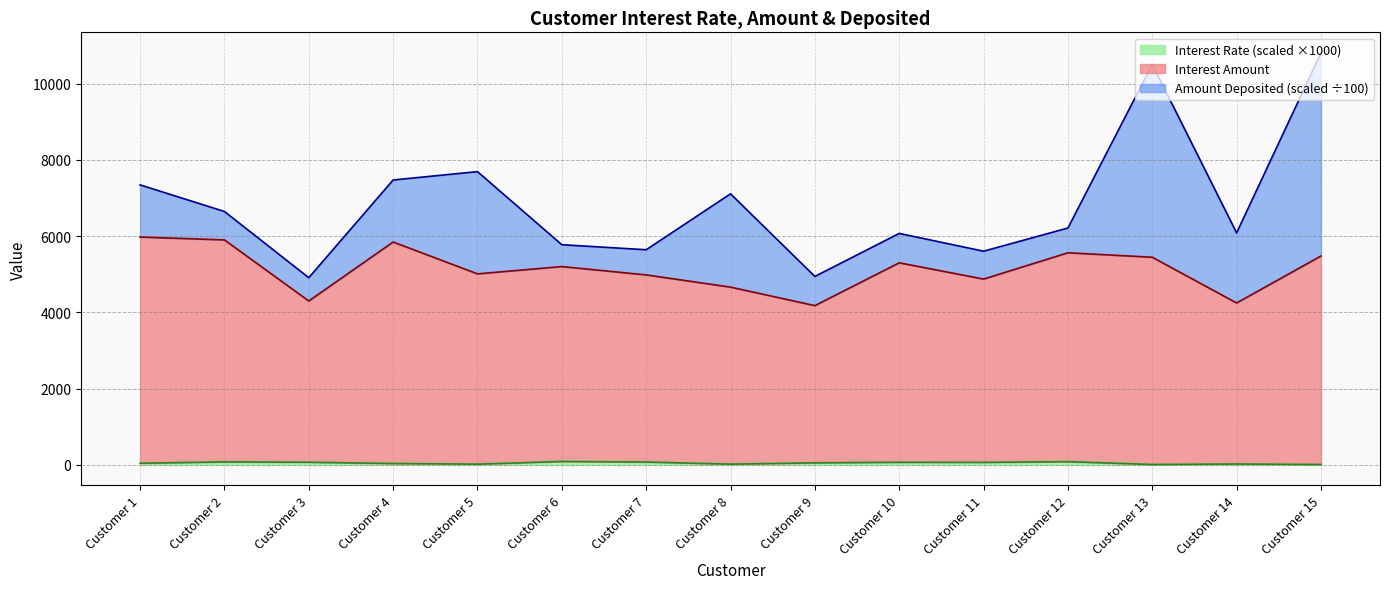

Does the chart display data point markers on the line(s)?

No